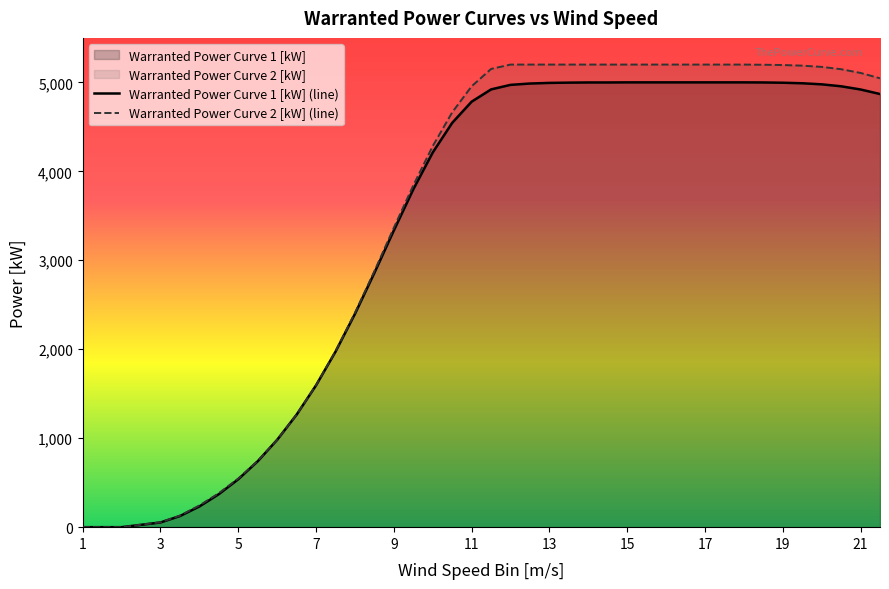

What is the maximum value shown in the chart?

5200